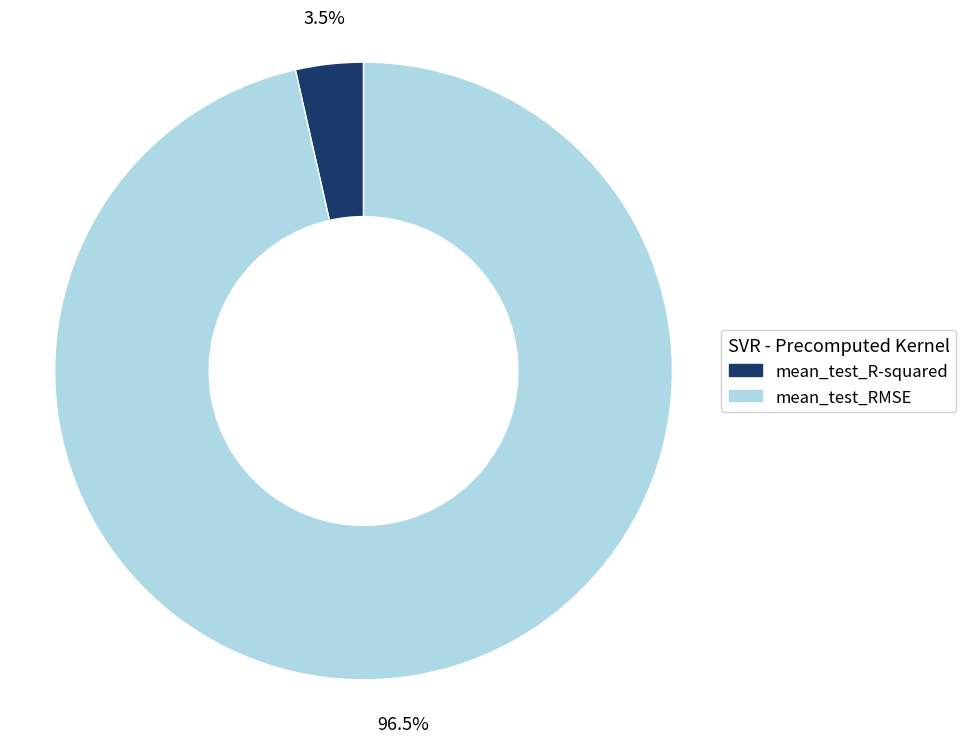

Is there a majority slice in this chart?

Yes